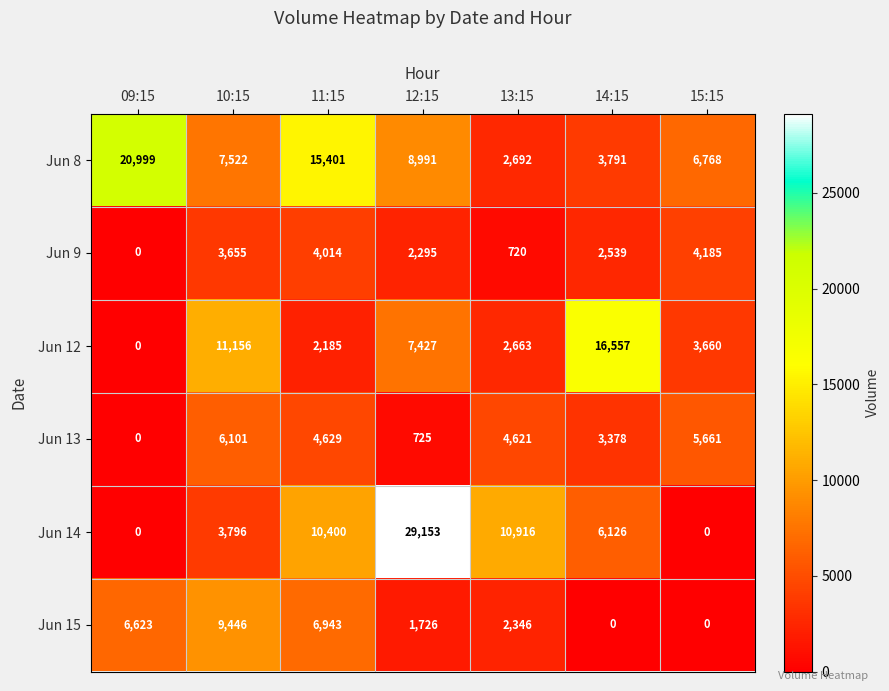

Where does the Jun 14 series first go above 6126?

11:15